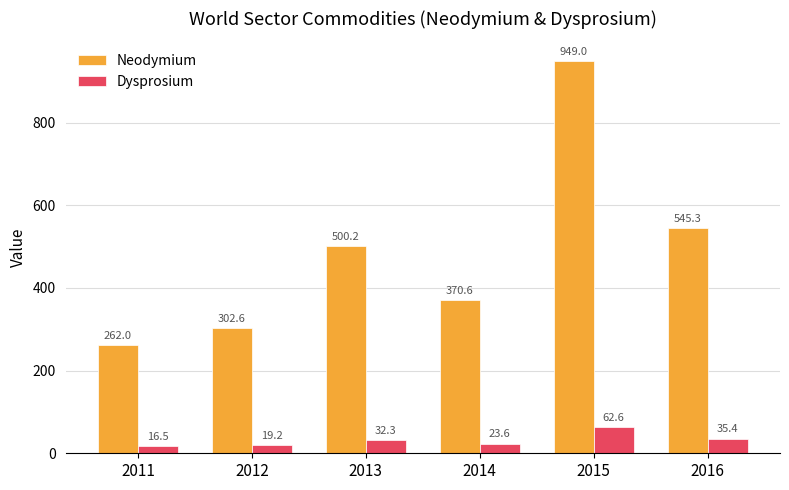

What is the approximate value of Dysprosium at 2011?

16.5